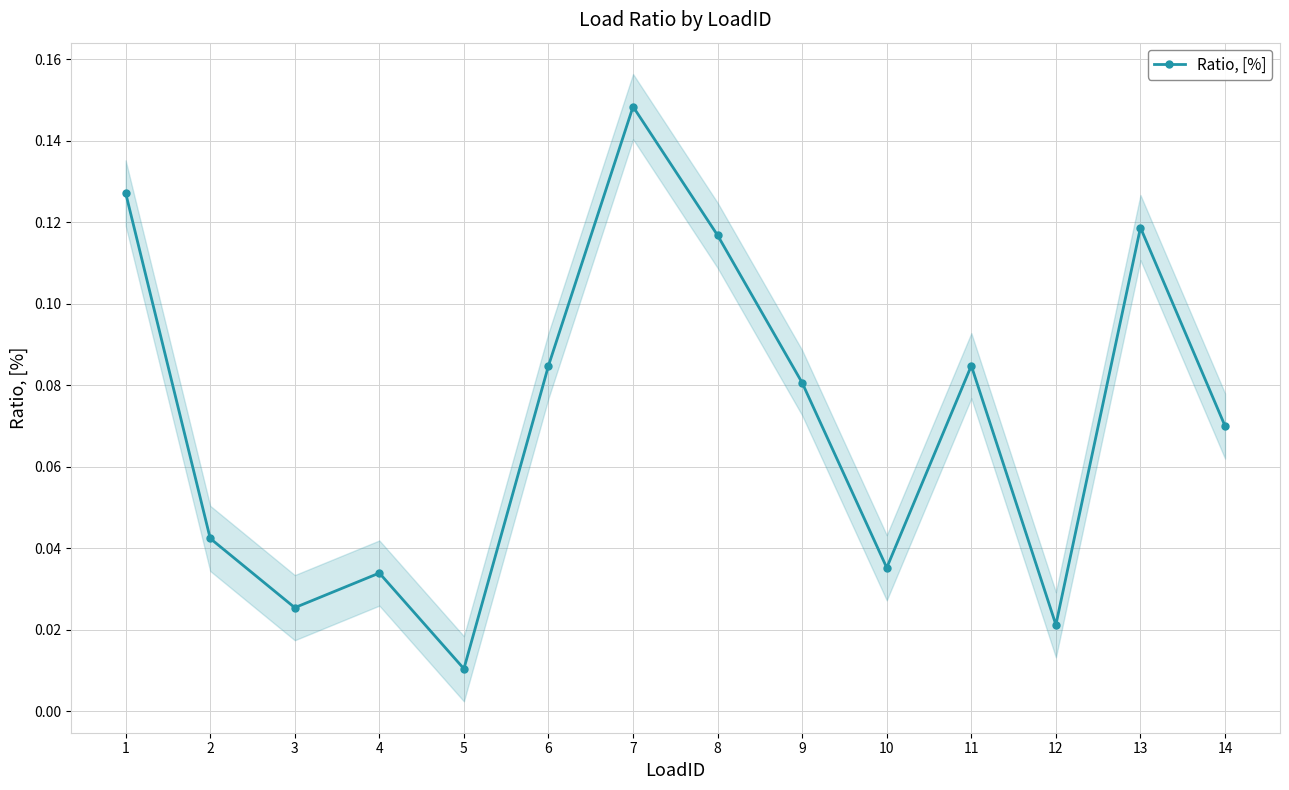

Reading right to left, extract all data points from this chart.

14=0.1	13=0.1	12=0.0	11=0.1	10=0.0	9=0.1	8=0.1	7=0.1	6=0.1	5=0.0	4=0.0	3=0.0	2=0.0	1=0.1